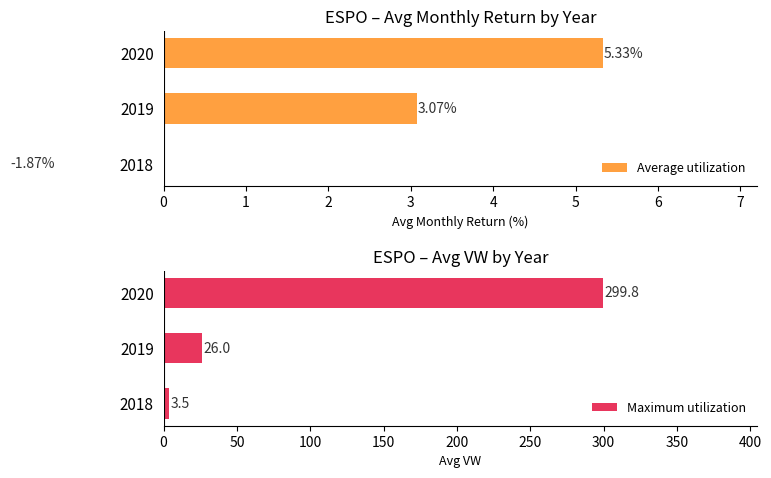

How many bars are there in each group?

2